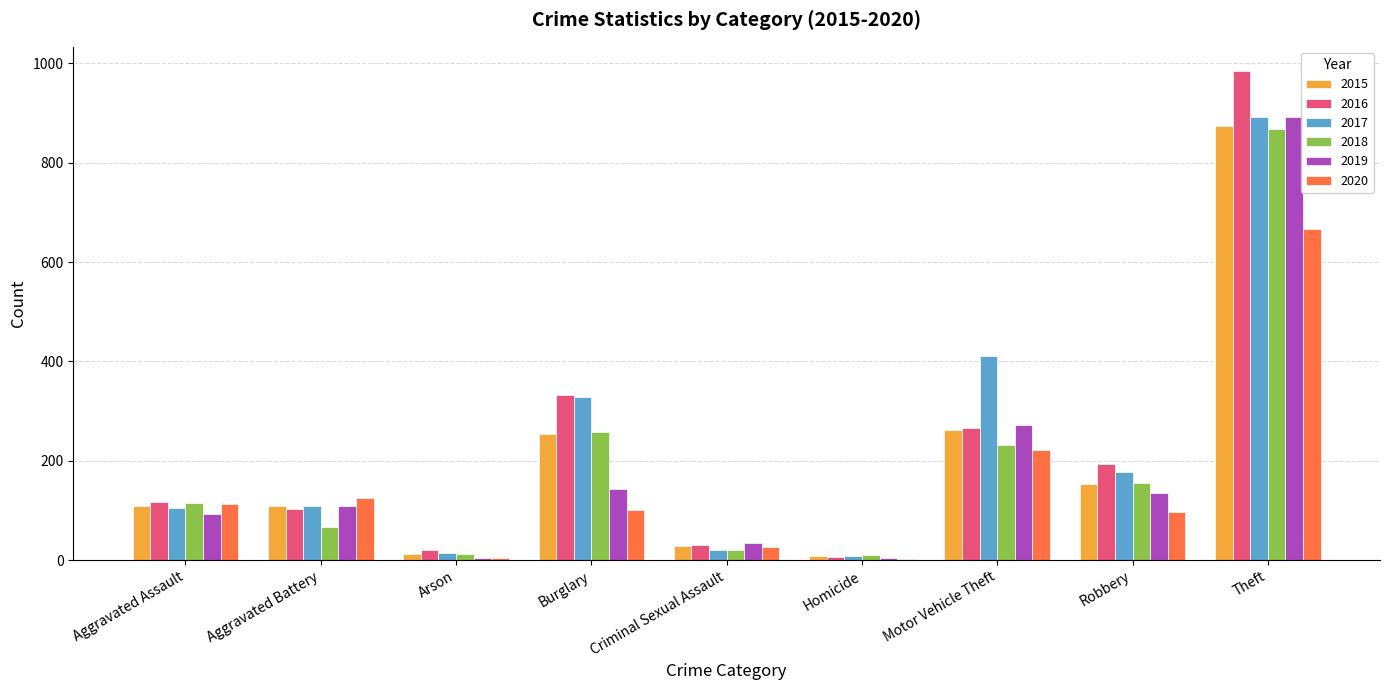

Which category has the highest value in the 2018 series?

Theft